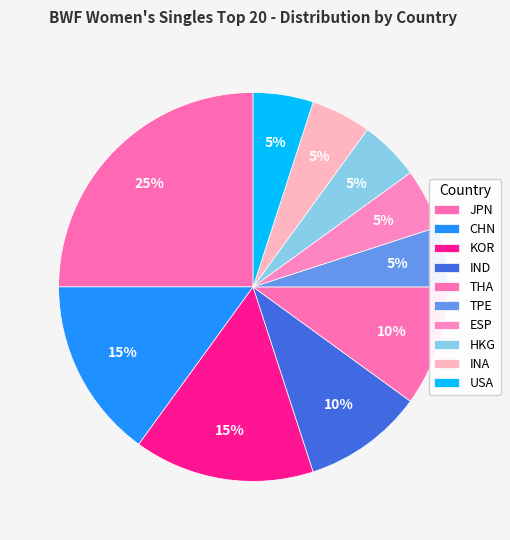

What is the ratio of the value at TPE to the value at INA?

1.0